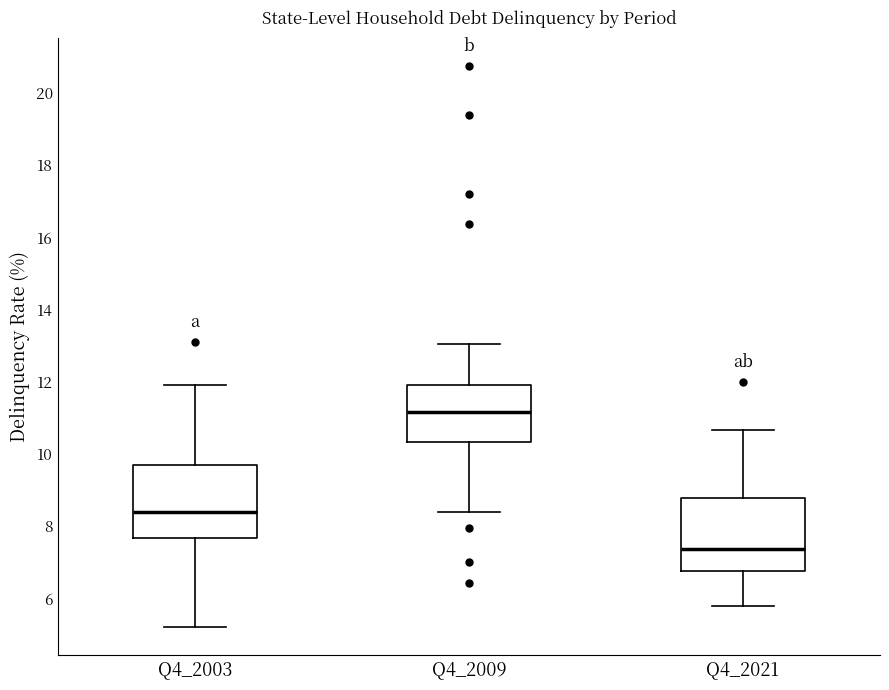

Reading left to right, transcribe this box plot: for each box, give where its median line is, the range the box spans, and where its two whiskers end, as read against the y-axis. The values are not printed on the chart, so give them approximately, as read against the axis.

Q4_2003: median 8.4, box 7.6 to 9.8, whiskers 5.2 to 12.0
Q4_2009: median 11.2, box 10.4 to 12.0, whiskers 8.4 to 13.0
Q4_2021: median 7.4, box 6.8 to 8.8, whiskers 5.8 to 10.6